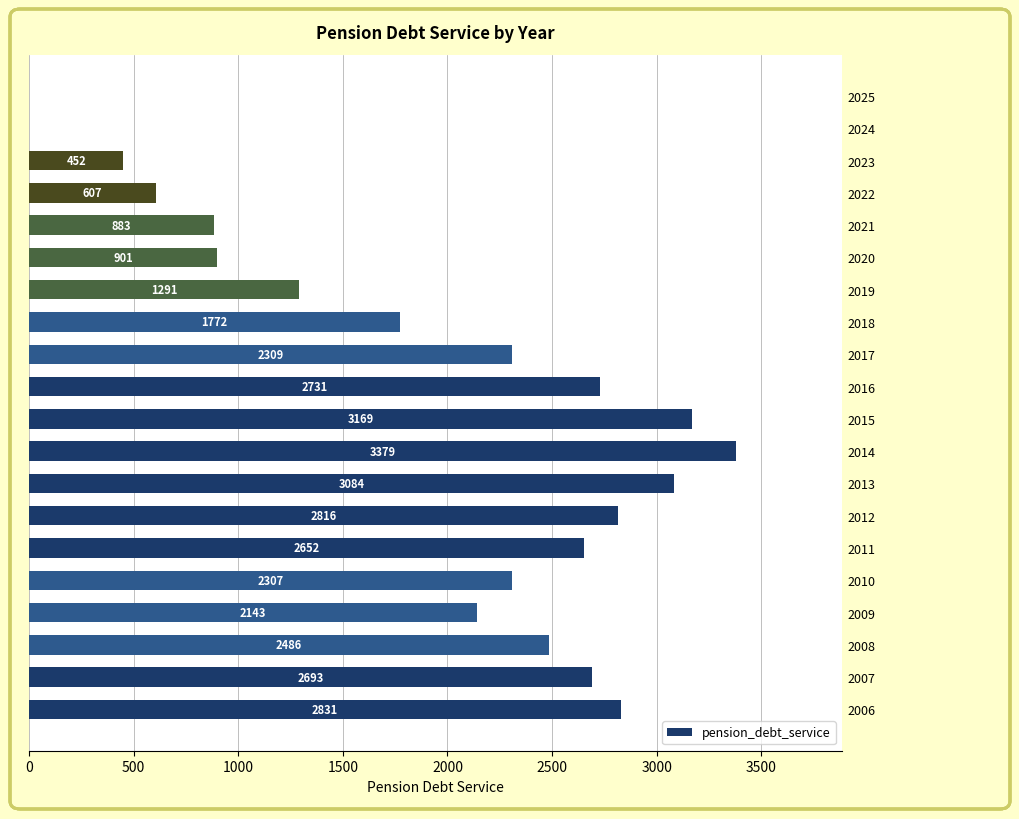

Approximately how many times larger is the value at 2017 compared to 2007?

0.9